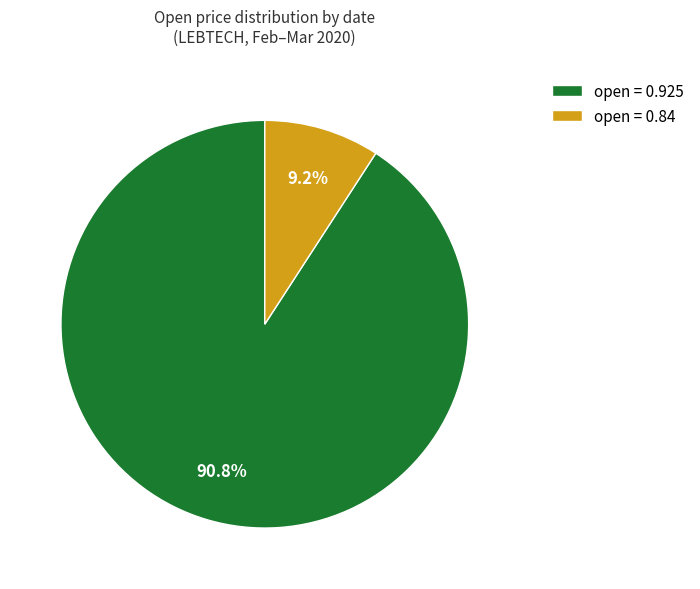

Rank the categories by value from lowest to highest.

open = 0.84, open = 0.925